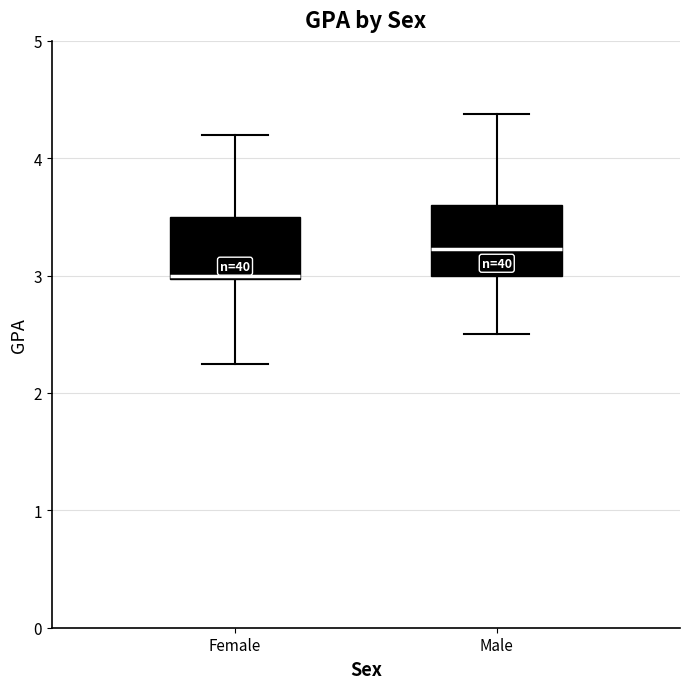

Reading left to right, transcribe this box plot: for each box, give where its median line is, the range the box spans, and where its two whiskers end, as read against the y-axis. The values are not printed on the chart, so give them approximately, as read against the axis.

Female: median 3.0, box 3.0 to 3.5, whiskers 2.3 to 4.2
Male: median 3.2, box 3.0 to 3.6, whiskers 2.5 to 4.4